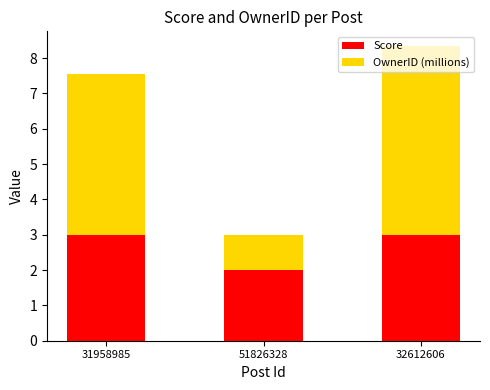

What are all the series names shown in the legend?

Score, OwnerID (millions)